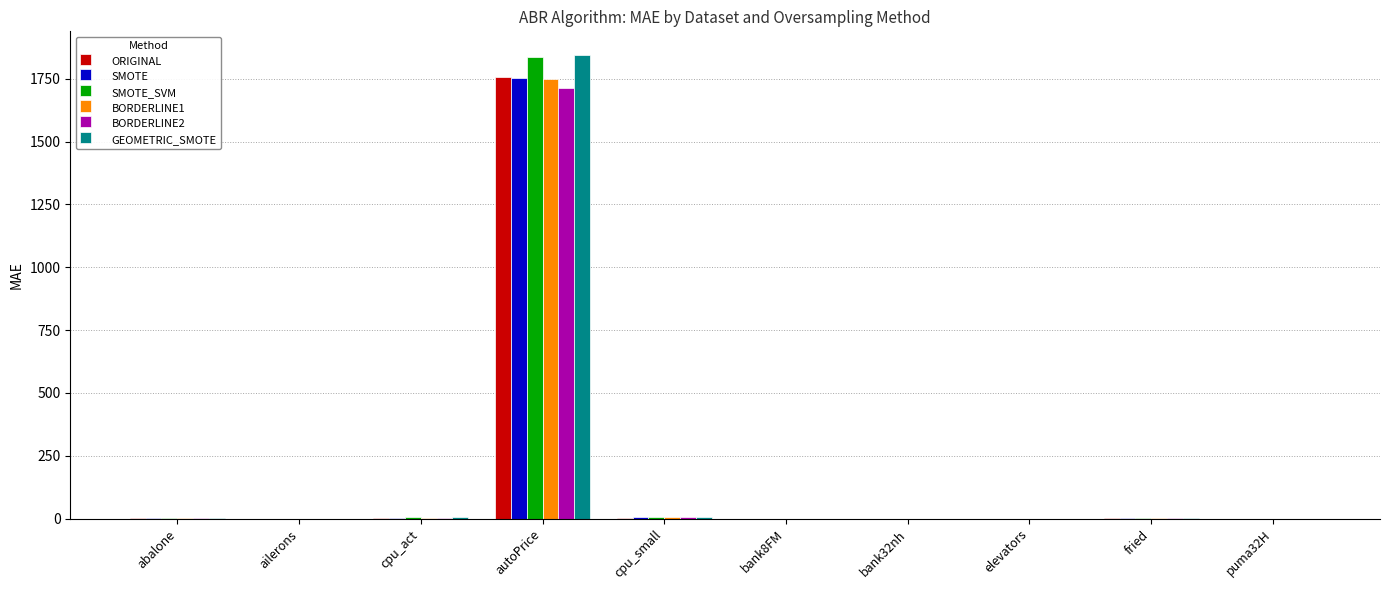

How many categories are shown in the chart?

10